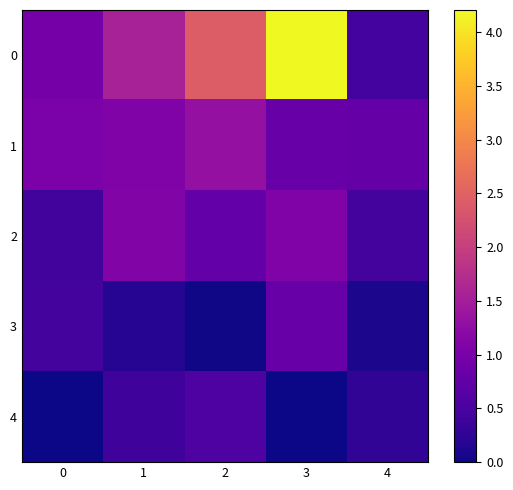

What is the total value across all series at 2?

5.1